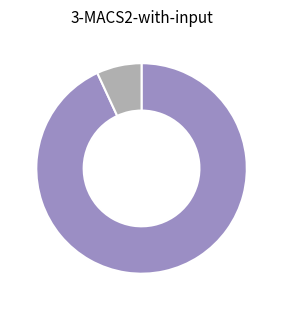

Is there any slice that represents more than half of the pie?

Yes